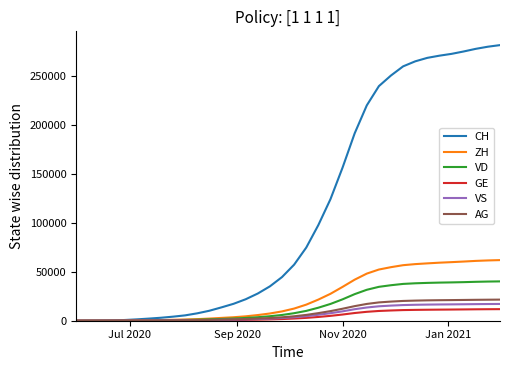

Which series has the largest total across all categories?

CH